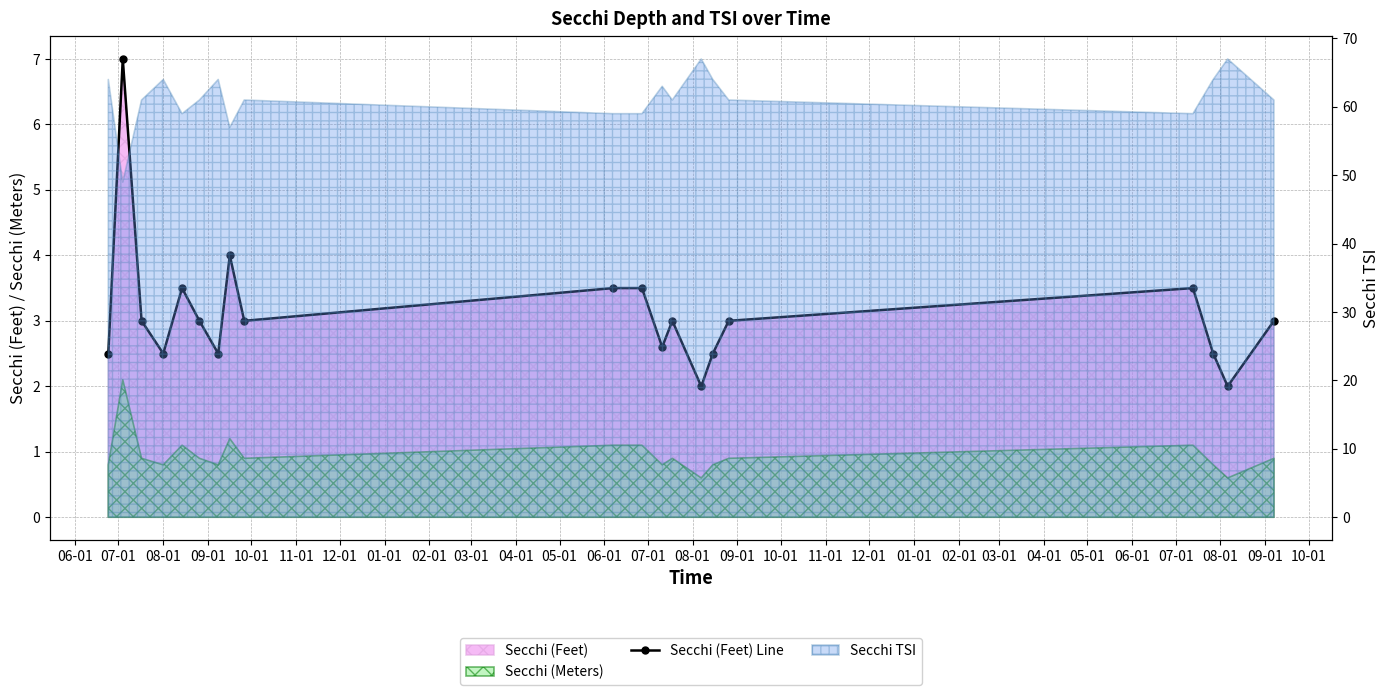

Reading right to left, list all the values displayed in this chart.

3.0	2.0	2.5	3.5	3.0	2.5	2.0	3.0	2.6	3.5	3.5	3.0	4.0	2.5	3.0	3.5	2.5	3.0	7.0	2.5